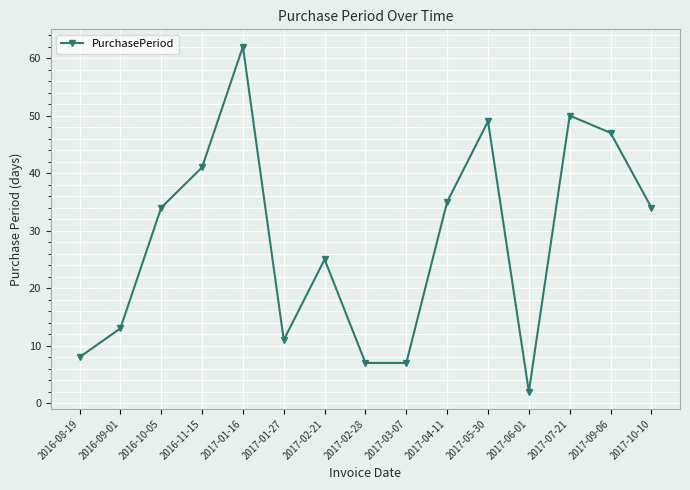

Which category has the lowest value across all series?

2017-06-01